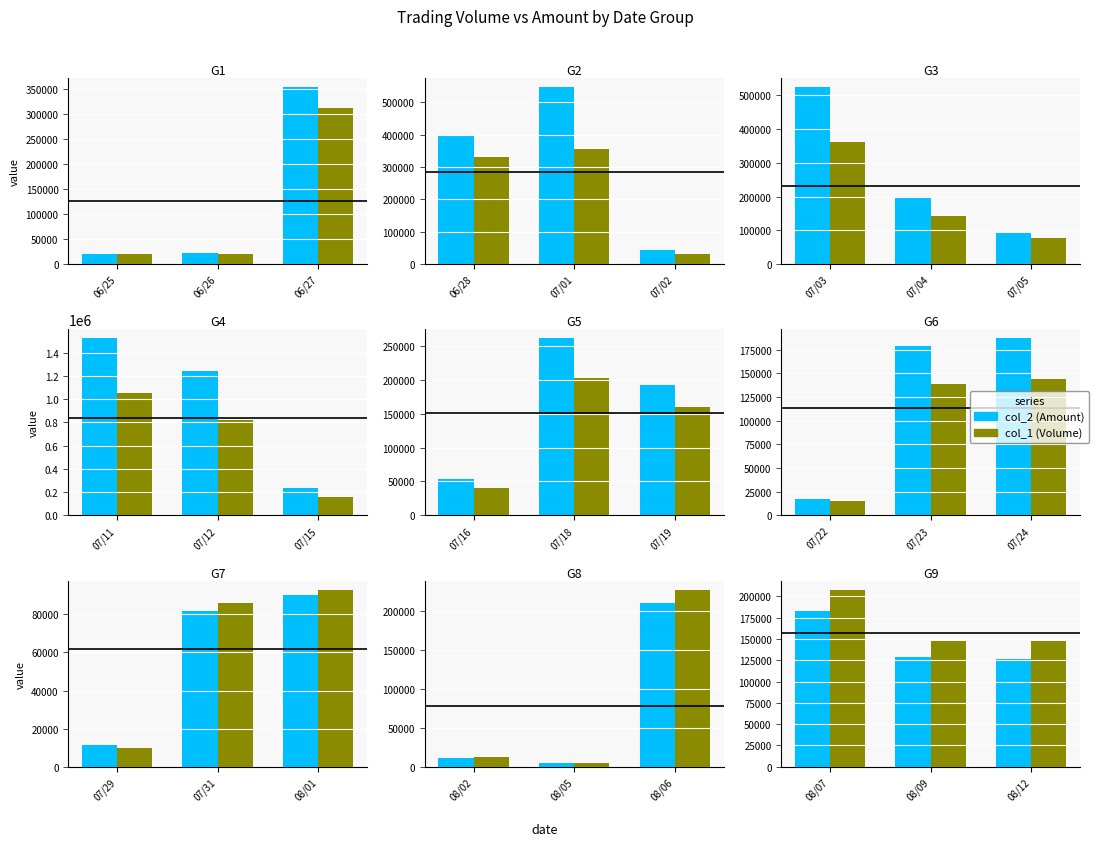

What is the value of the col_2 (Amount) bar at the 2nd from the left?

129060